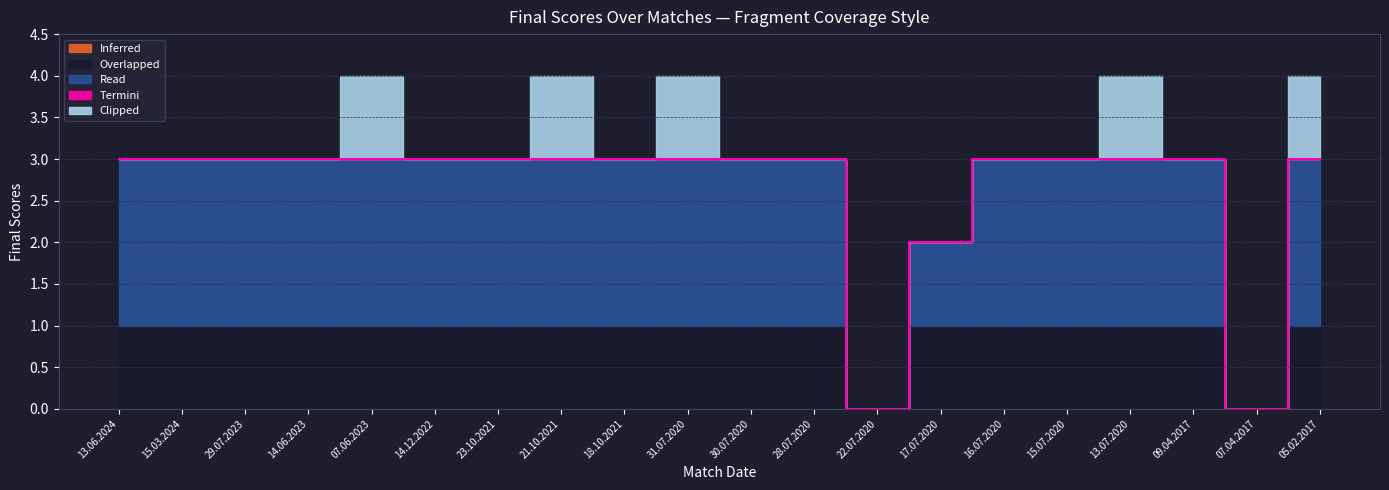

What is the label of the 3rd point from the right?

09.04.2017